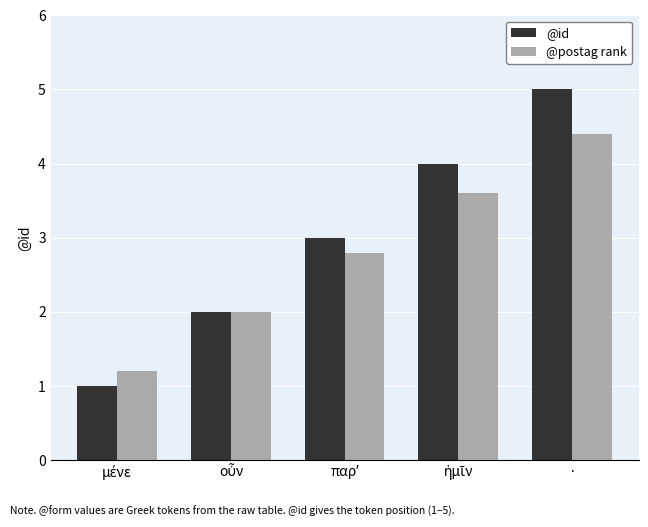

Reading right to left, extract all data points from this chart.

@id: 5.0	4.0	3.0	2.0	1.0
@postag rank: 4.4	3.6	2.8	2.0	1.2